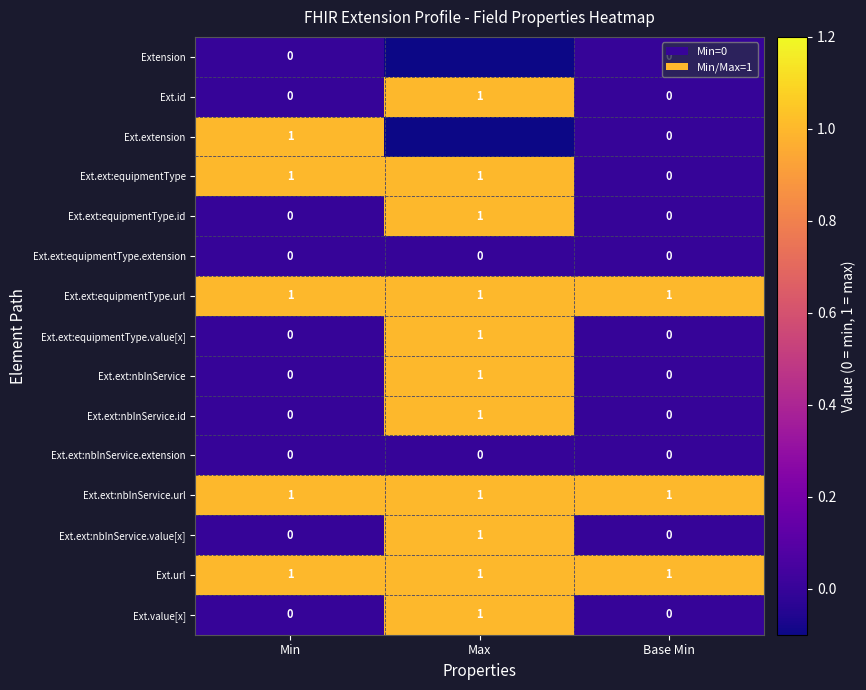

True or false: Ext.ext:equipmentType.value[x] has a value of -0.6 at Base Min.

False